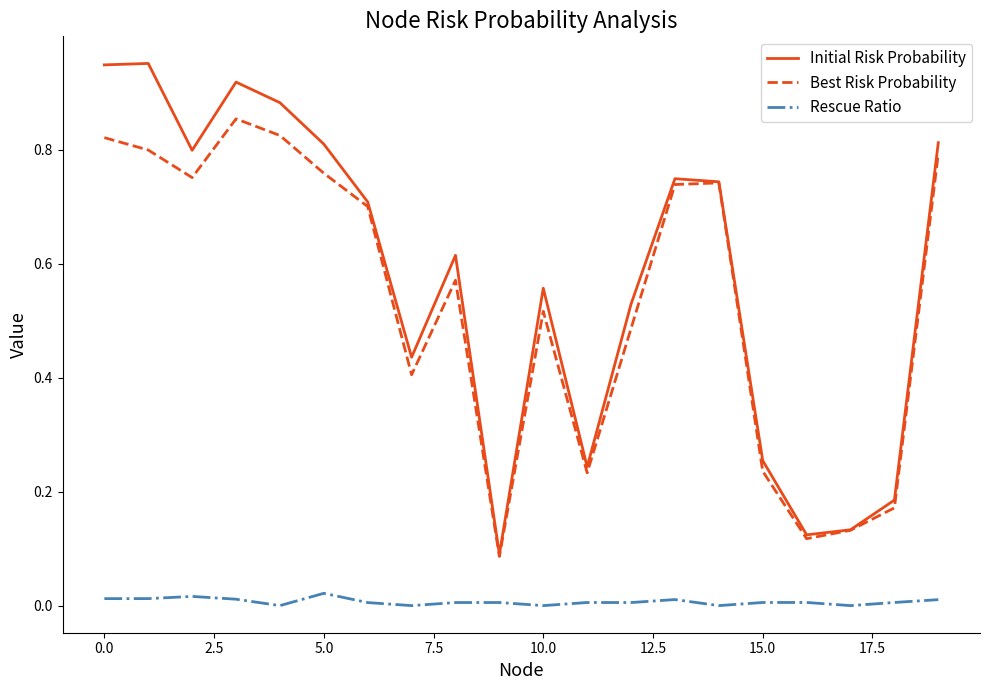

True or false: Best Risk Probability and Rescue Ratio intersect in this chart.

False